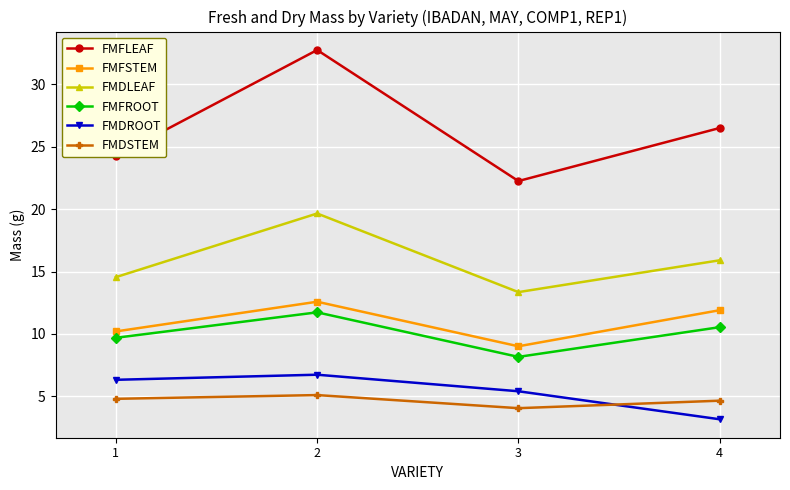

Count the number of categories in the chart.

4